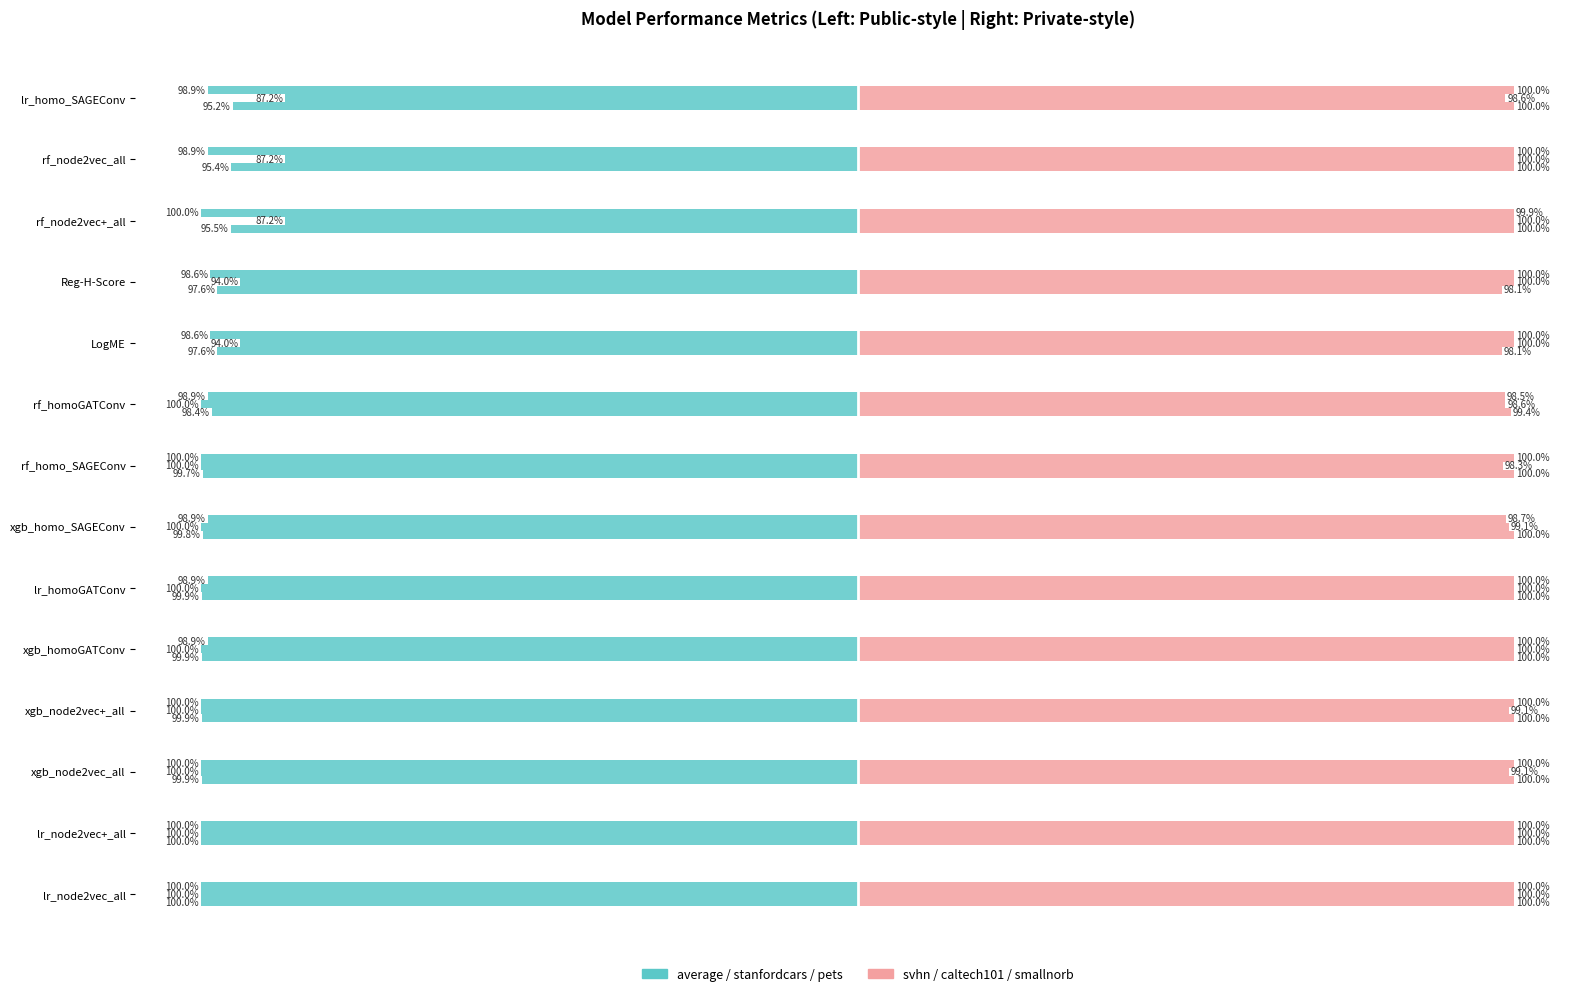

True or false: svhn has a value of 100.0 at xgb_node2vec_all.

True